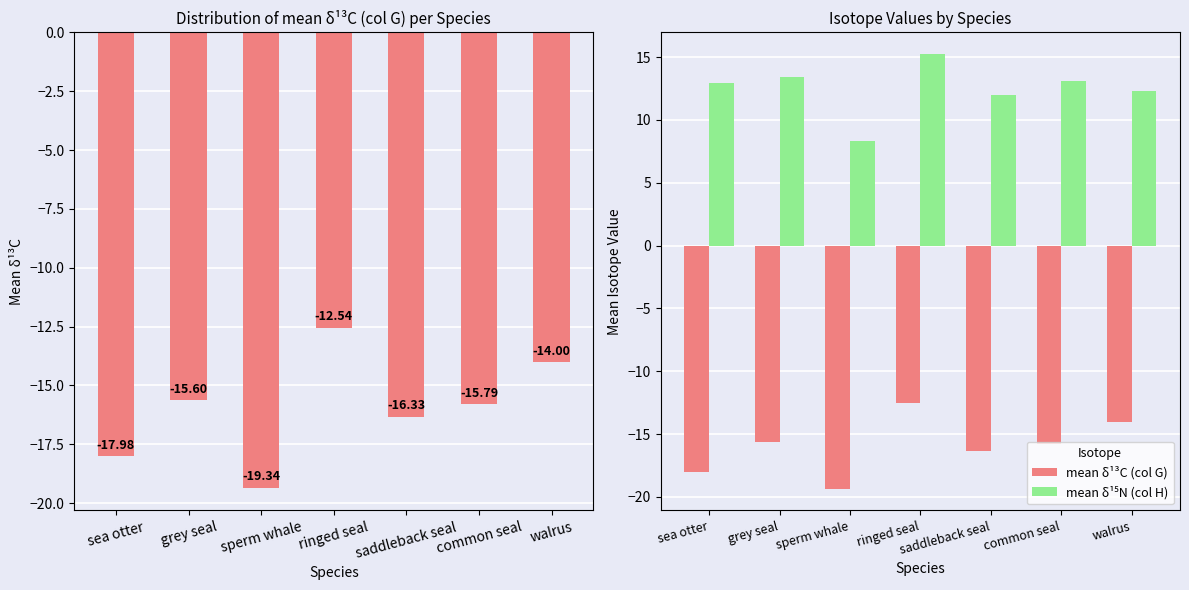

At which label is mean δ¹³C (col G) closest to -15?

grey seal